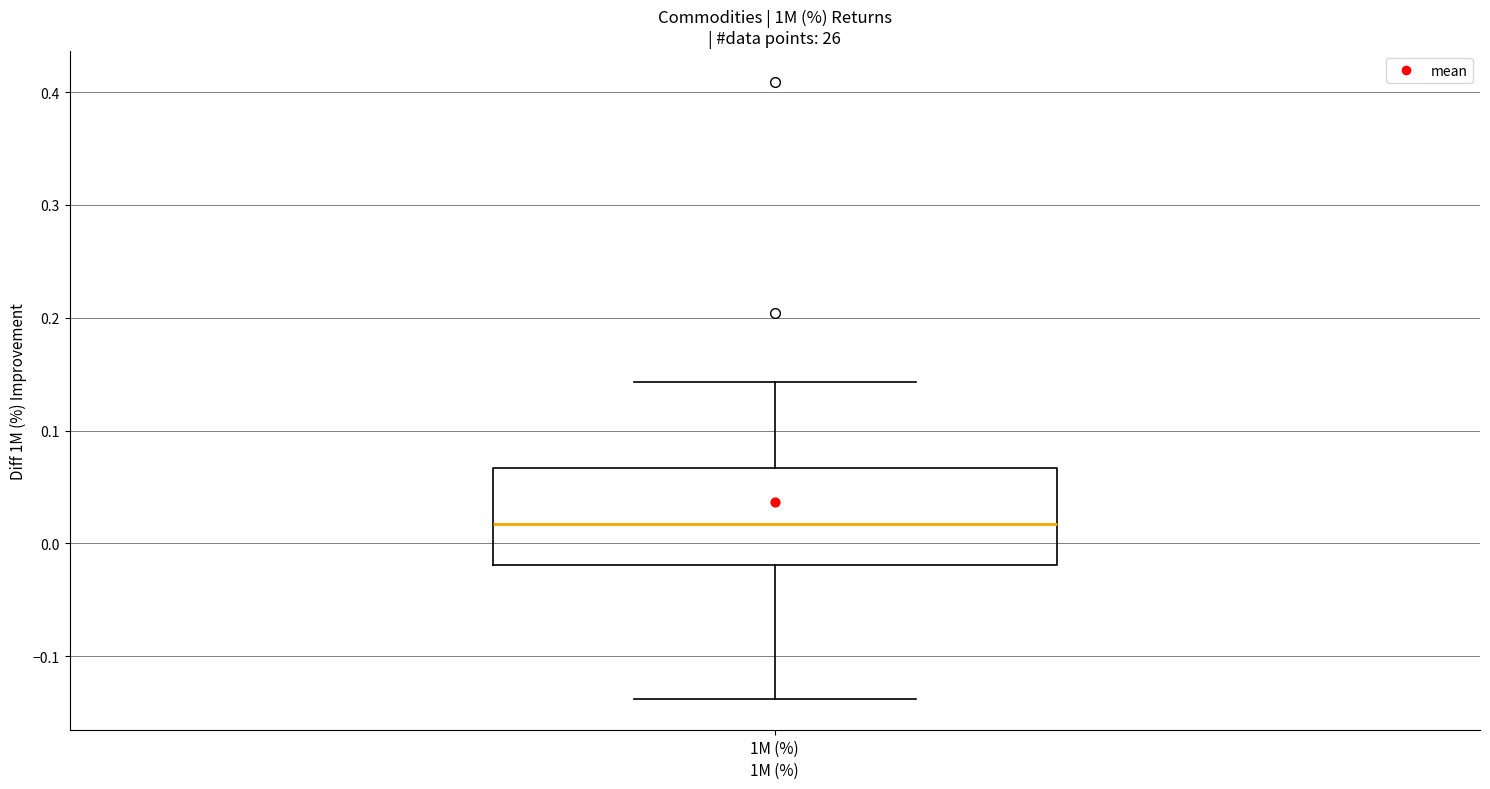

Transcribe this box plot: give where the median line is, the range the box spans, and where the two whiskers end, as read against the y-axis. The values are not printed on the chart, so give them approximately, as read against the axis.

median 0.02, box -0.02 to 0.07, whiskers -0.14 to 0.14